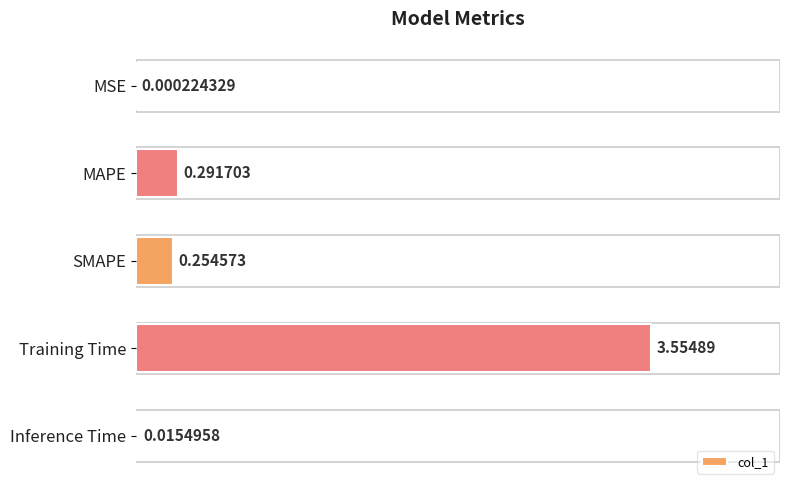

Which category has the highest value across all series?

Training Time